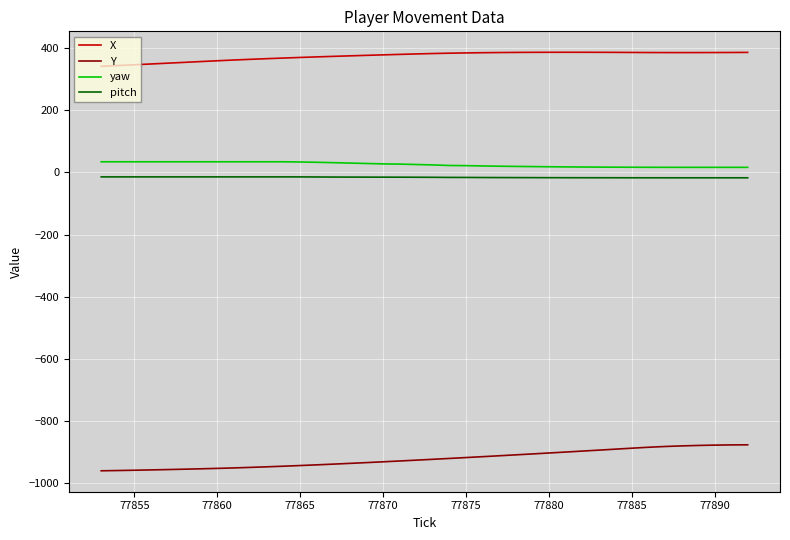

What is the difference between the maximum and minimum values in the X series?

45.2